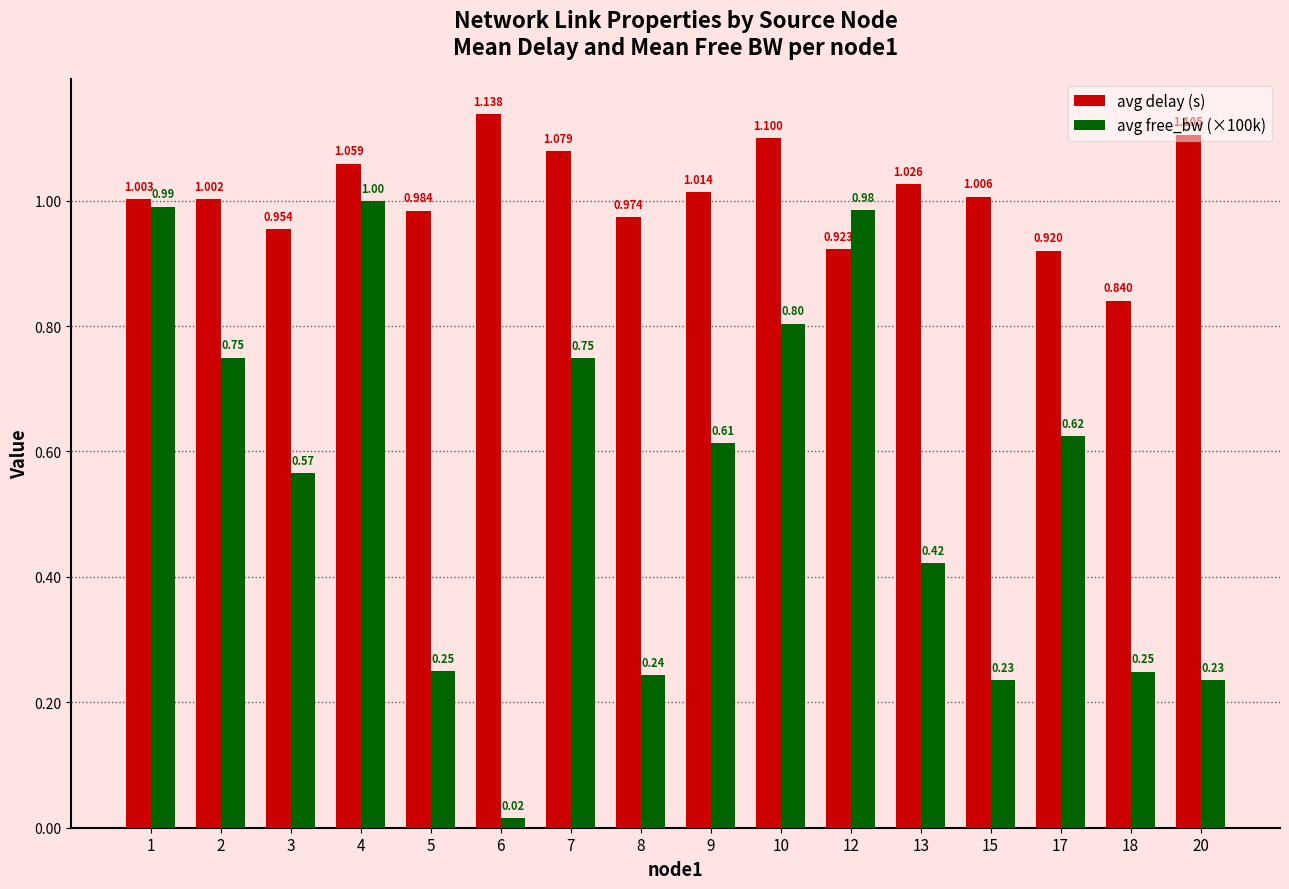

Where is avg free_bw (×100k) nearest to the value 0?

6